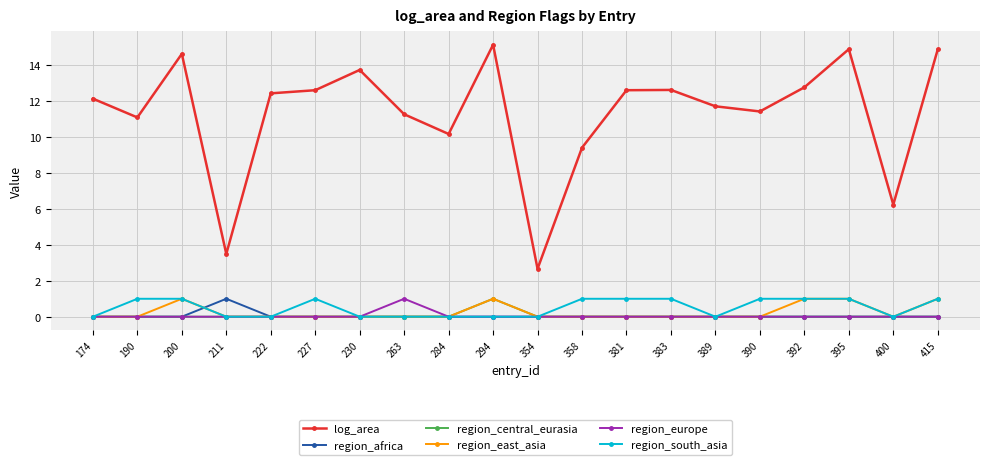

Is the value of region_africa at 294 greater than the value of region_south_asia at 358?

No